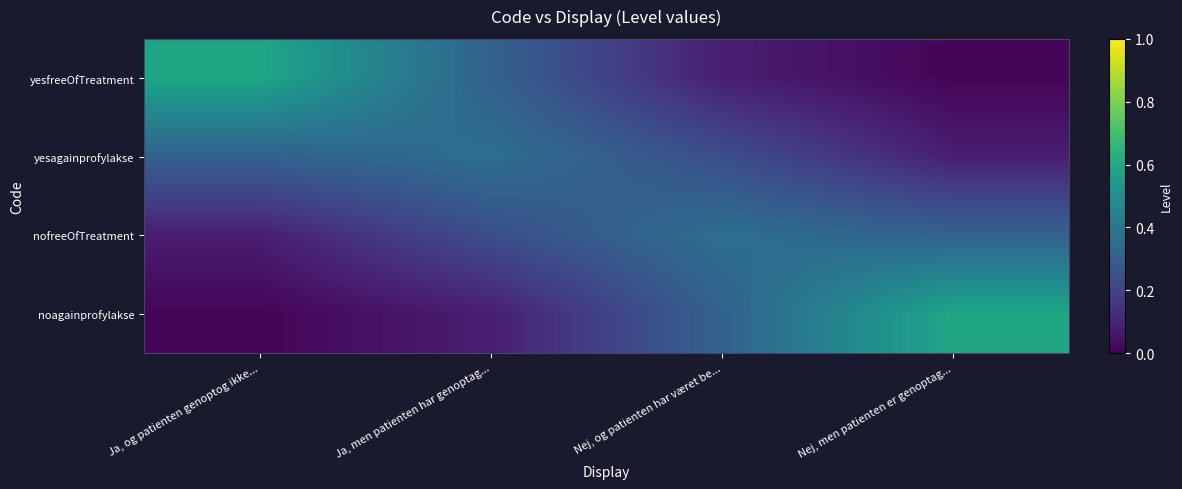

Which has a higher value, Ja, men patienten har genoptag... or Nej, og patienten har været be...?

Ja, men patienten har genoptag...